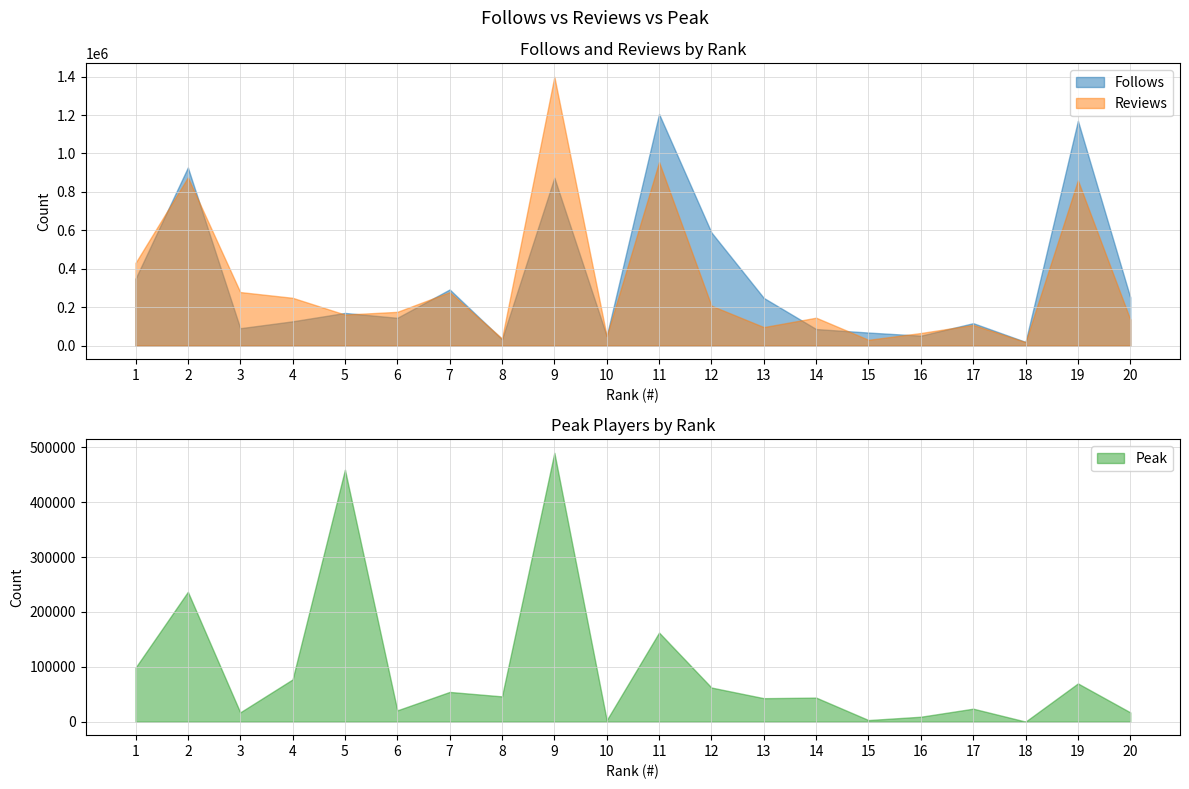

Reading left to right, what are all the values shown in this chart?

Follows: 1=348350	2=927268	3=90994	4=126910	5=170522	6=145111	7=292586	8=33634	9=873838	10=50344	11=1205441	12=589166	13=248590	14=86749	15=68471	16=52305	17=117252	18=19796	19=1170140	20=251767
Reviews: 1=430698	2=875429	3=279106	4=249192	5=161880	6=176146	7=278619	8=37554	9=1398914	10=50121	11=955183	12=208174	13=96772	14=145722	15=30673	16=66006	17=108206	18=18745	19=860229	20=136658
Peak: 1=98460	2=236614	3=17015	4=77061	5=459075	6=20672	7=54240	8=46155	9=489886	10=2812	11=162399	12=62257	13=42858	14=43905	15=3013	16=9074	17=23741	18=229	19=69754	20=17059